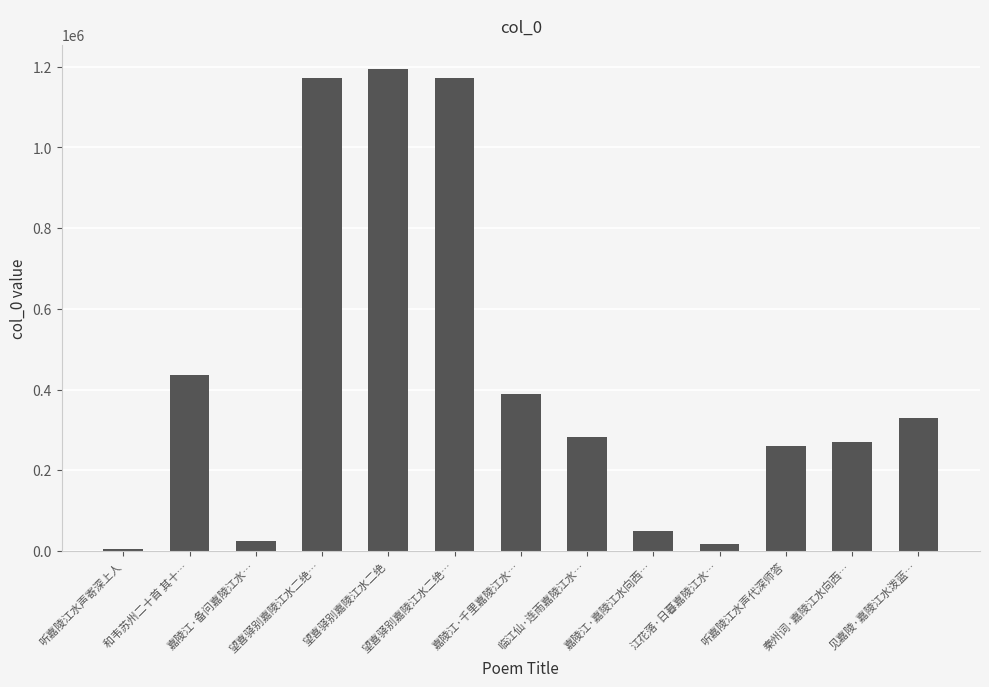

What is the change in value from 嘉陵江·备问嘉陵江水… to 望喜驿别嘉陵江水二绝?

+1169898